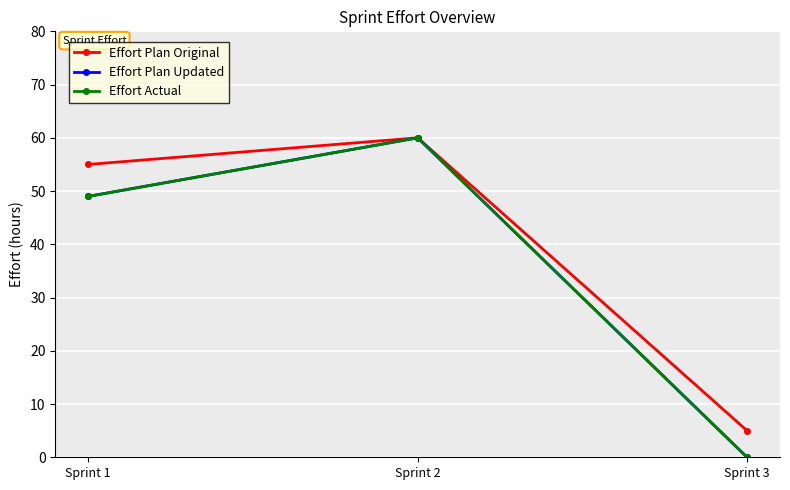

The Effort Plan Updated series shows 73 at Sprint 1. True or false?

False